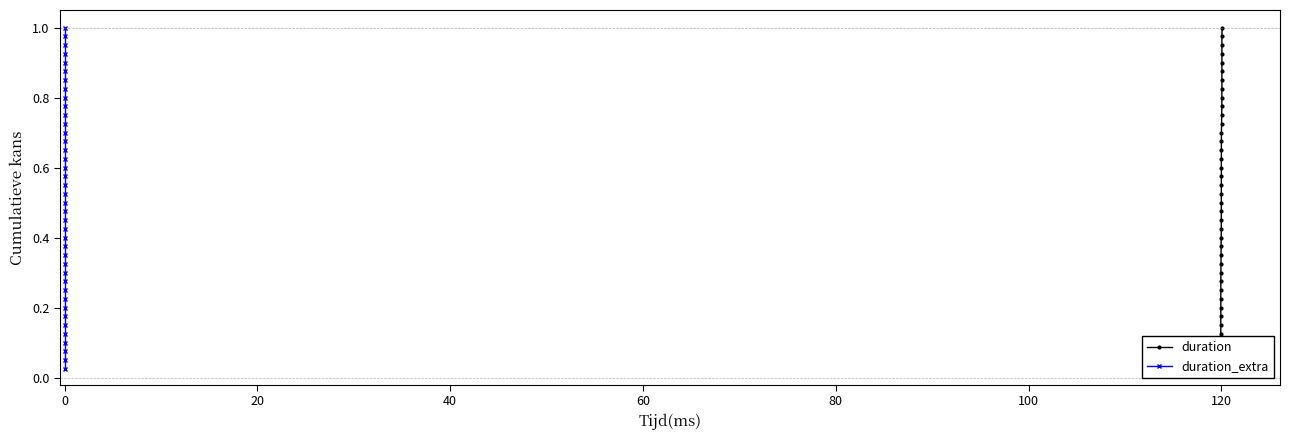

What is the value of the duration point at the 36th from the left?

0.9